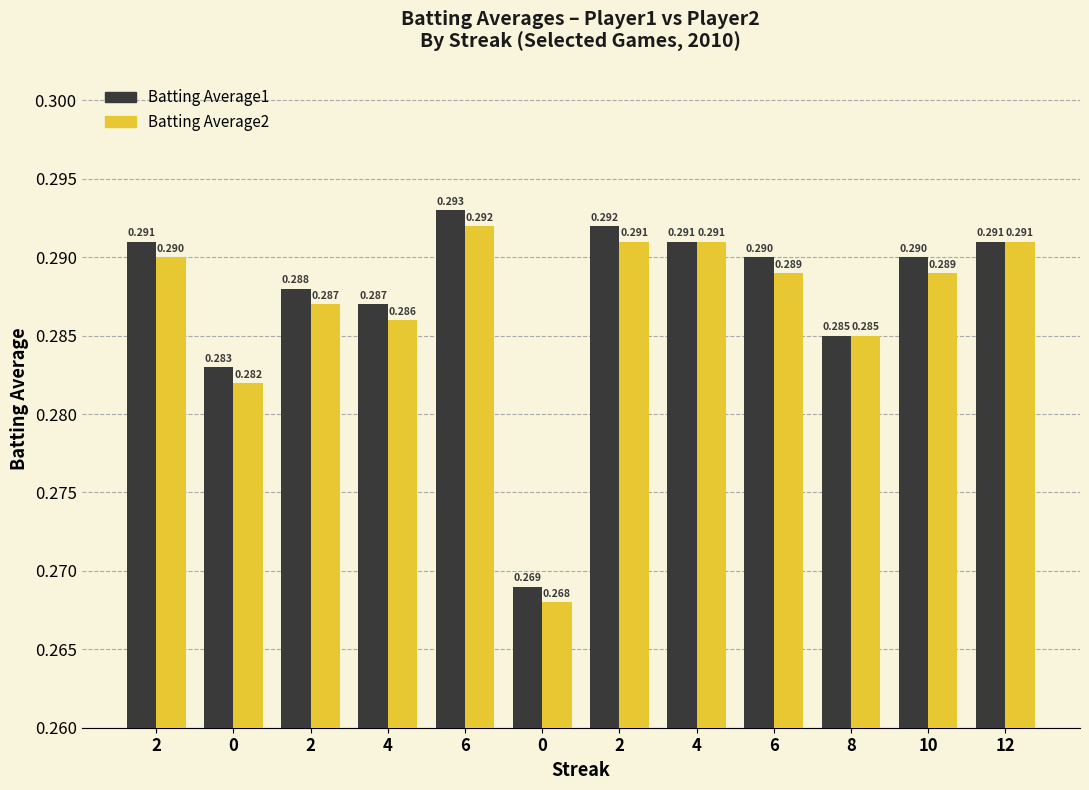

Which series has the largest total across all categories?

Batting Average1